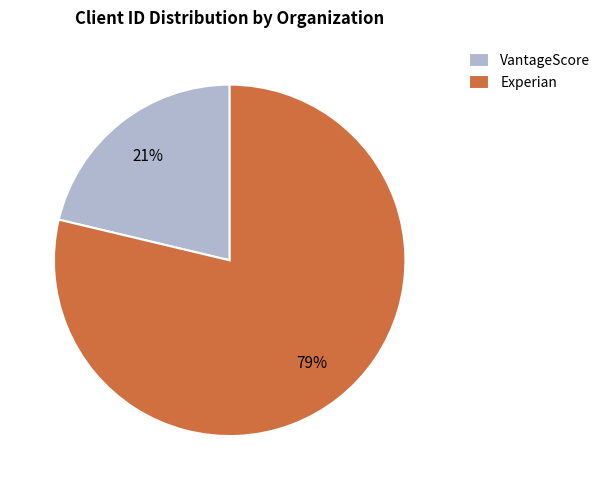

True or false: VantageScore accounts for 14% of the total.

False